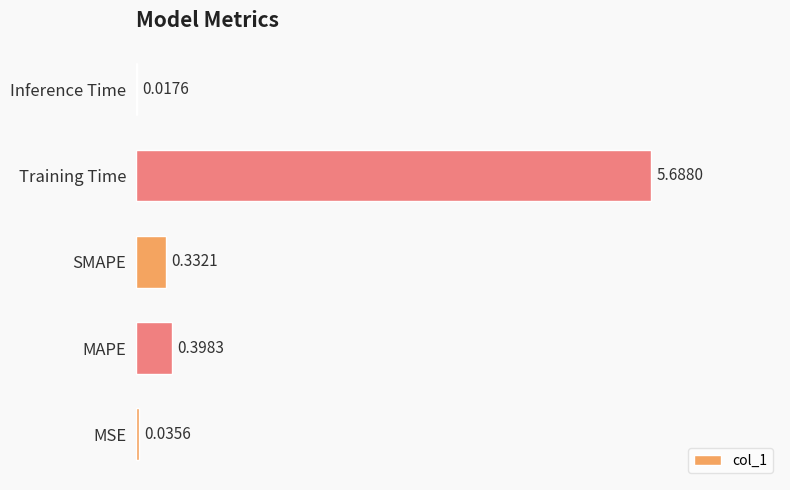

At which label is the value closest to 2?

MAPE